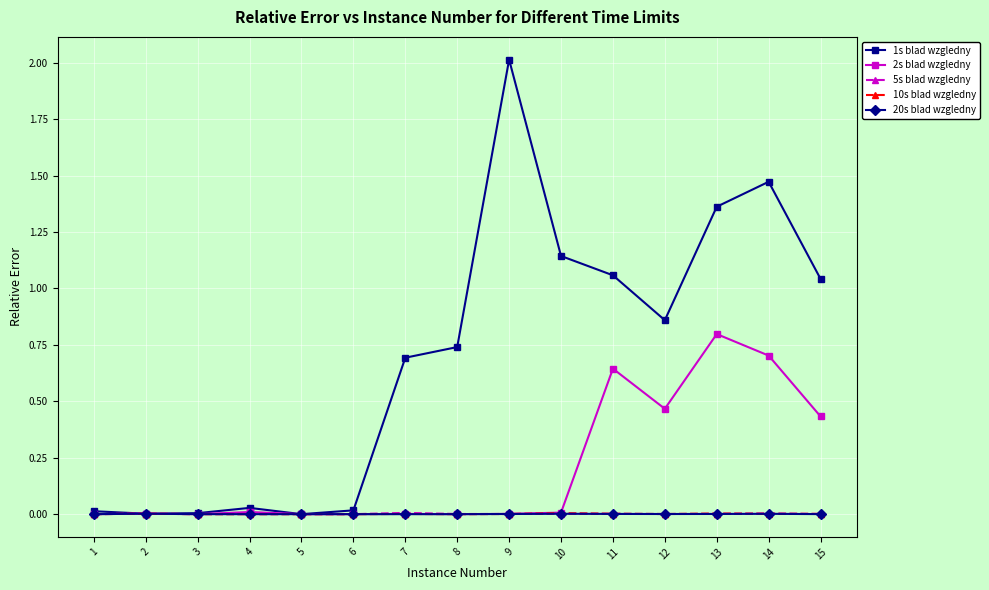

Is the value of 1s blad wzgledny at 11 greater than the value of 20s blad wzgledny at 14?

Yes